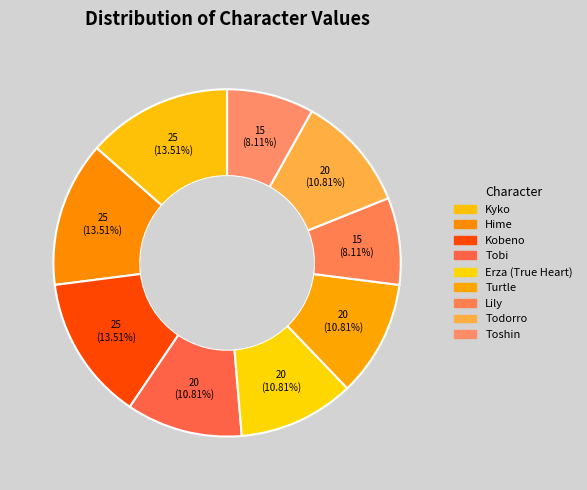

What is the smallest slice in the pie chart?

Lily